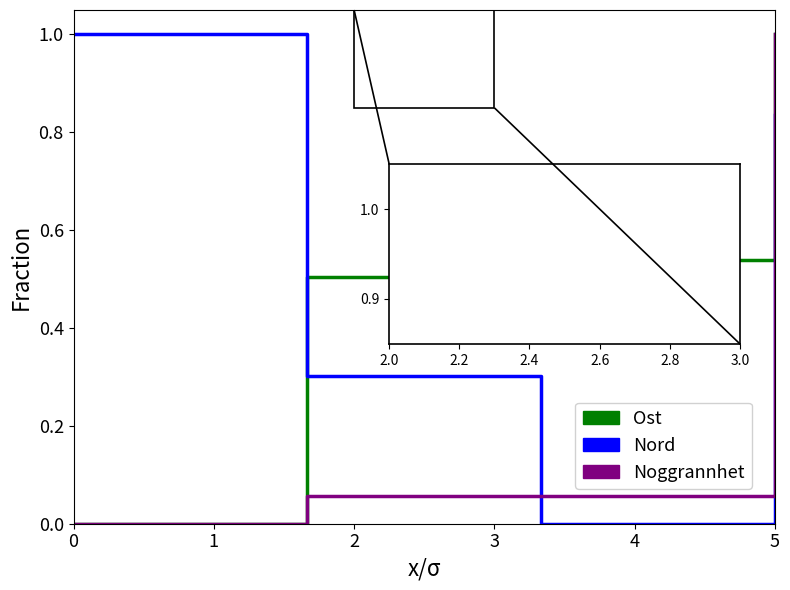

What is the maximum value shown in the chart?

1.0